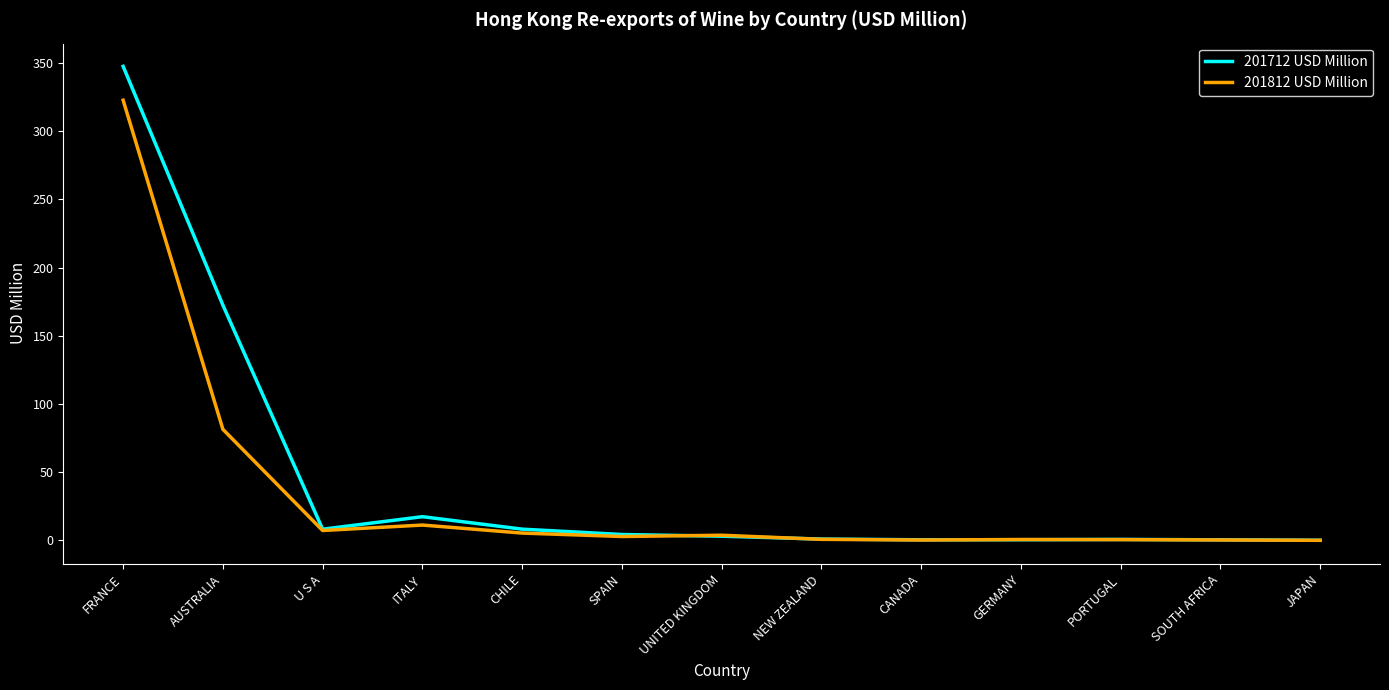

List the series in order of their peak value, highest first.

201712 USD Million, 201812 USD Million